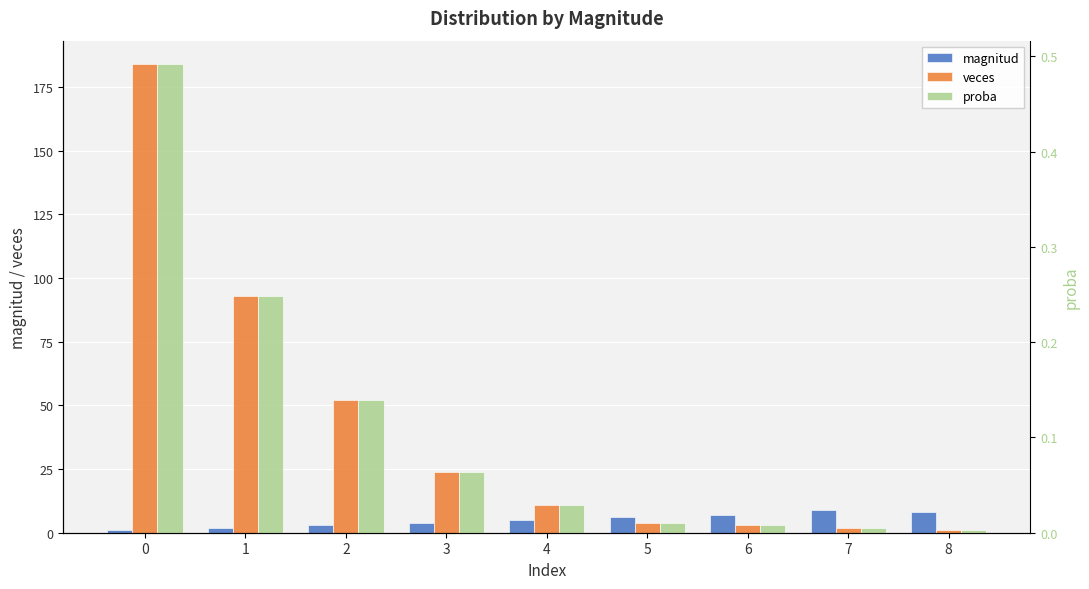

The value of proba at 3 is 0.1. True or false?

False